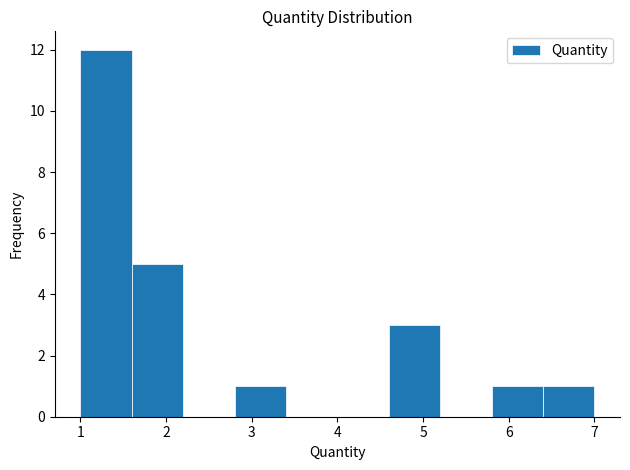

Reading left to right, list every bar in this chart as the range it spans on the x-axis followed by its height. The values are not printed on the chart, so give them approximately, as read against the axis.

1.0 to 1.6: 12
1.6 to 2.2: 5
2.2 to 2.8: 0
2.8 to 3.4: 1
3.4 to 4.0: 0
4.0 to 4.6: 0
4.6 to 5.2: 3
5.2 to 5.8: 0
5.8 to 6.4: 1
6.4 to 7.0: 1